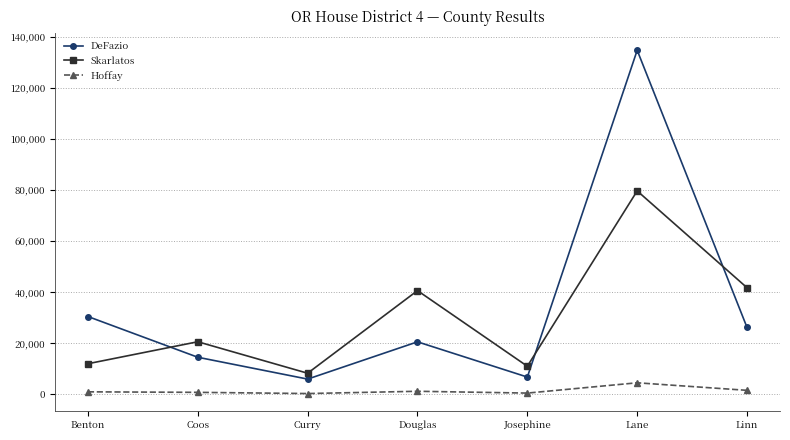

In Hoffay, how many points are lower than both neighbors (excluding endpoints)?

2